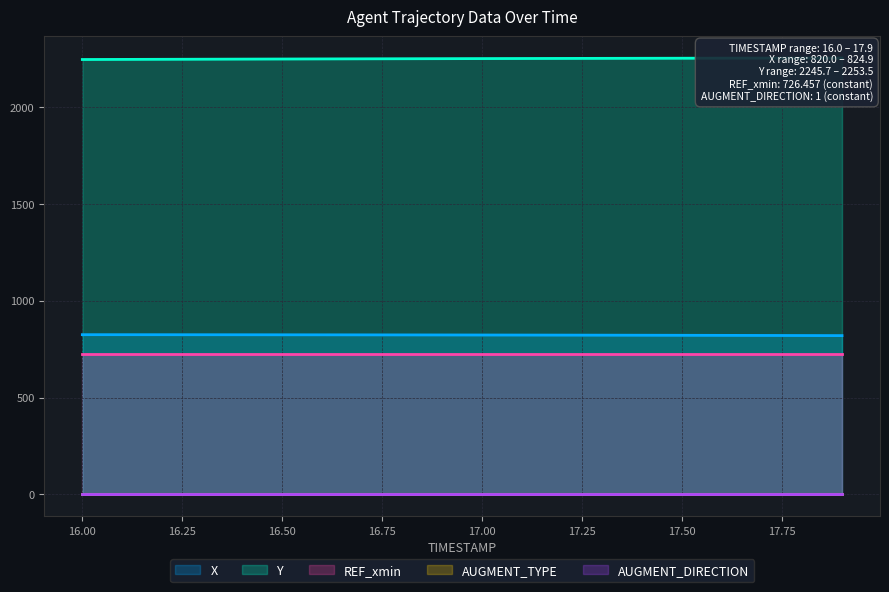

What is the total value across all series at 16.5?

3799.9